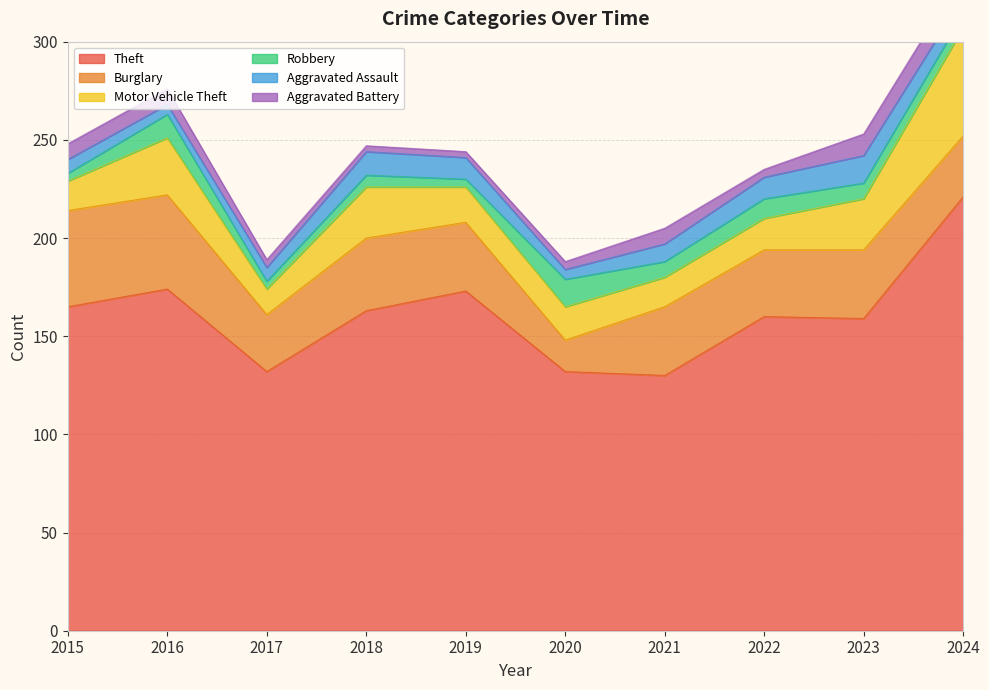

True or false: Theft and Aggravated Battery cross at least once.

False